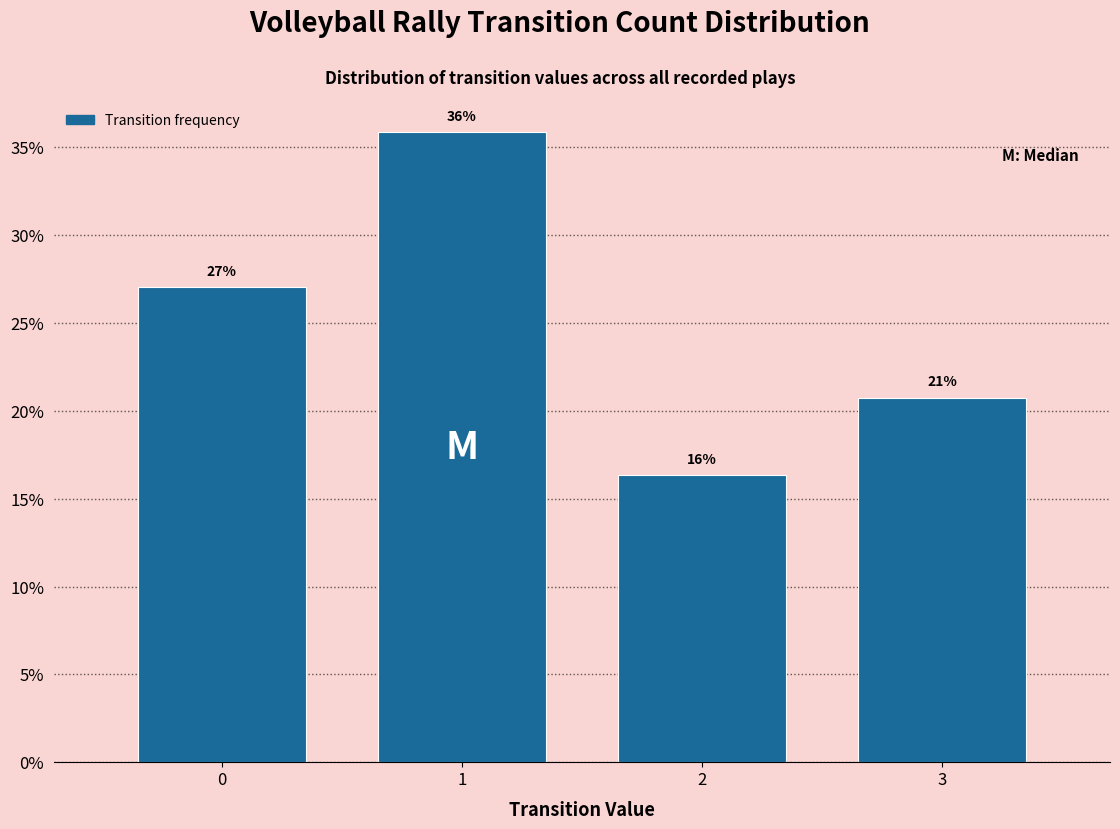

What is the minimum value shown in the chart?

16.4